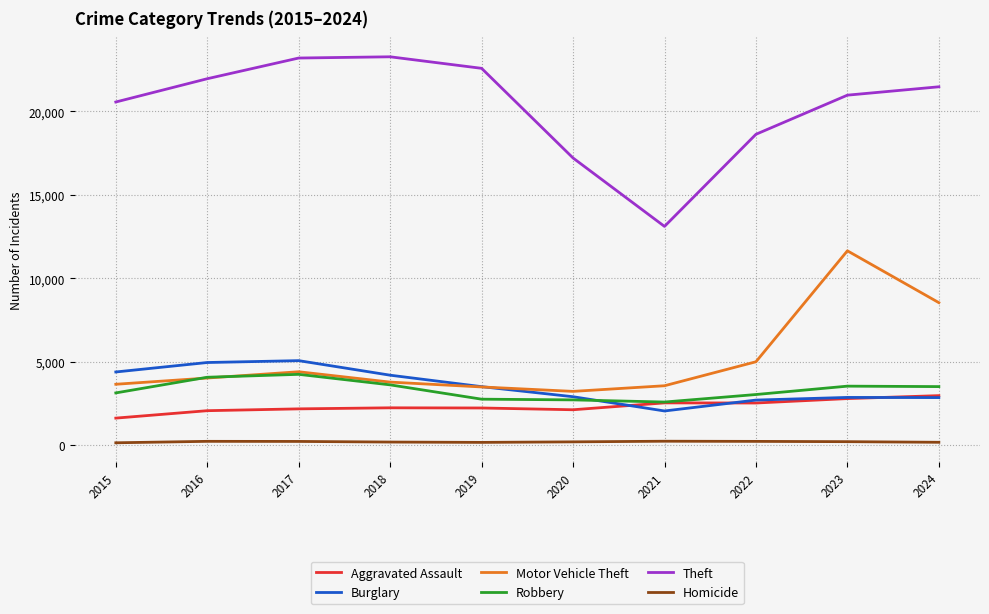

How many values in the Theft series are below 21472?

5